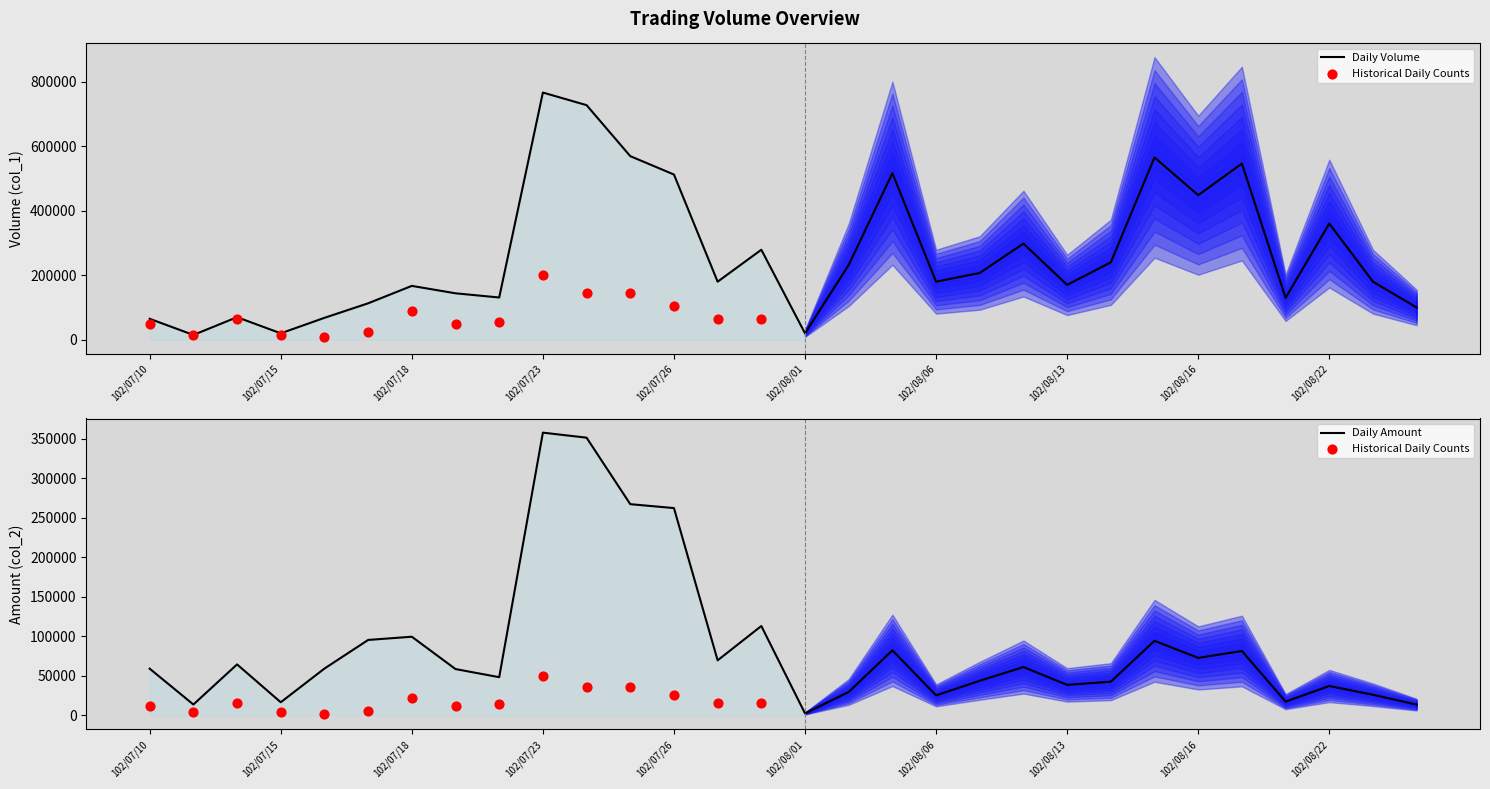

What is the total value across all series at 102/08/26?

113500